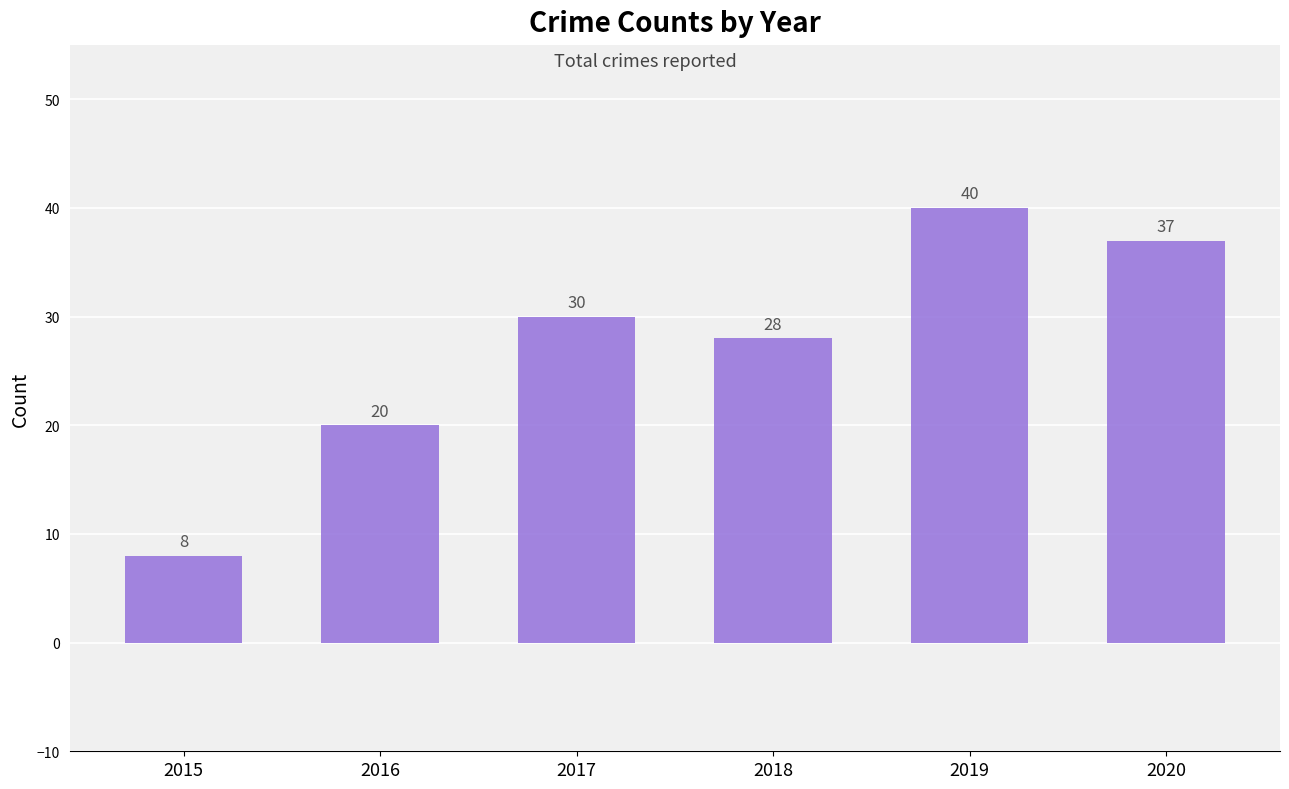

At which label is the value closest to 24?

2016